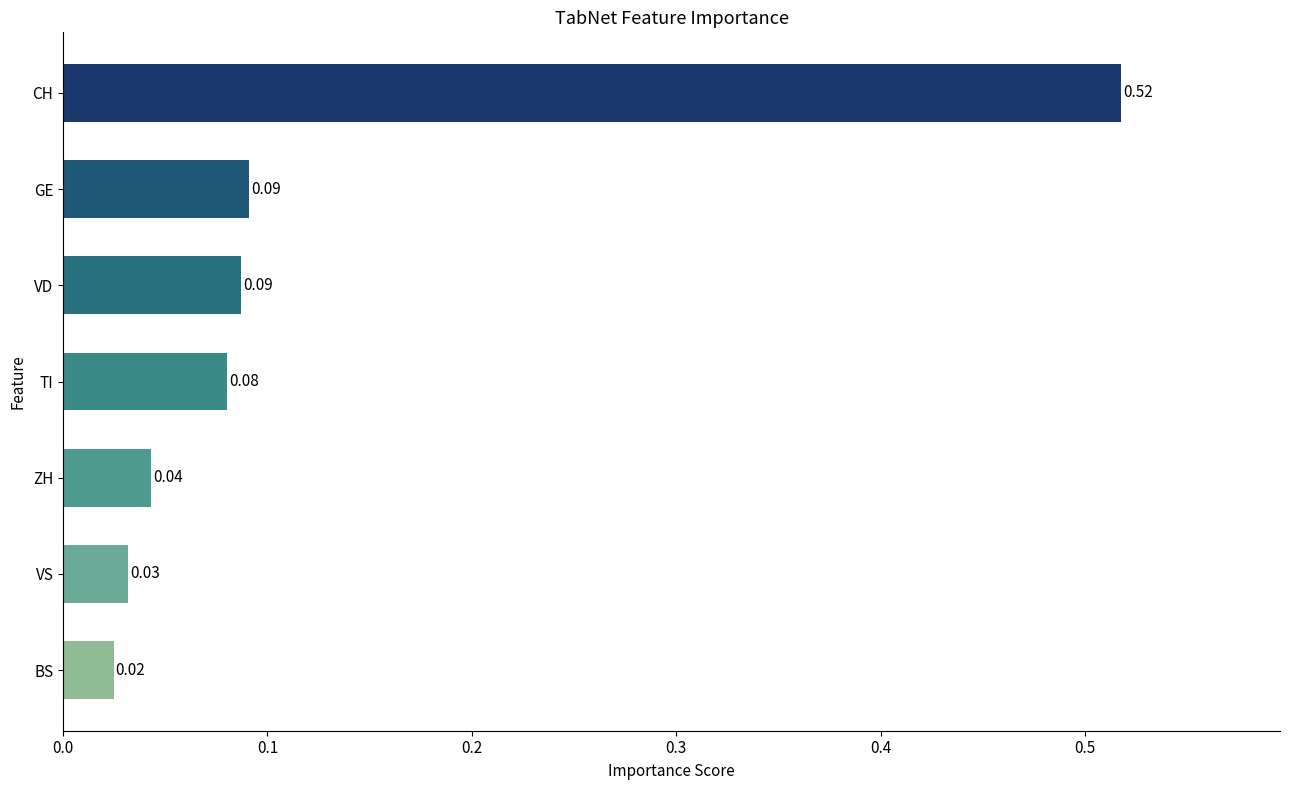

Are the bars horizontal?

Yes